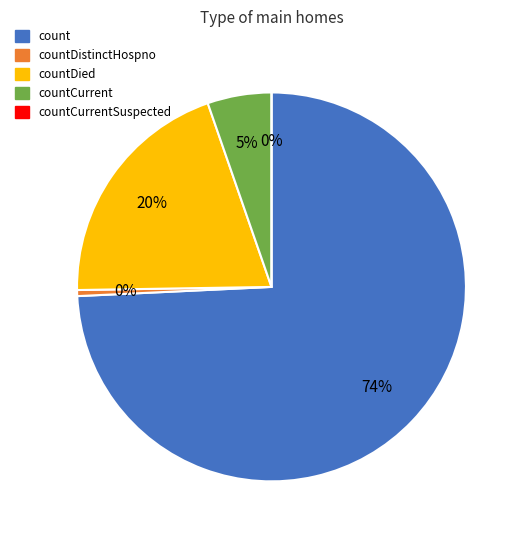

Rank the categories by value from lowest to highest.

countCurrentSuspected, countDistinctHospno, countCurrent, countDied, count